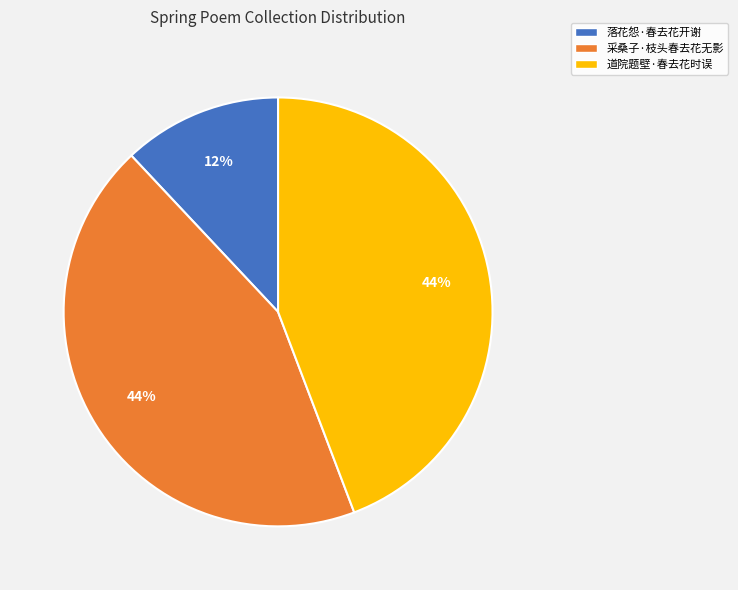

To the nearest percent, what portion does 道院题壁·春去花时误 represent?

44%